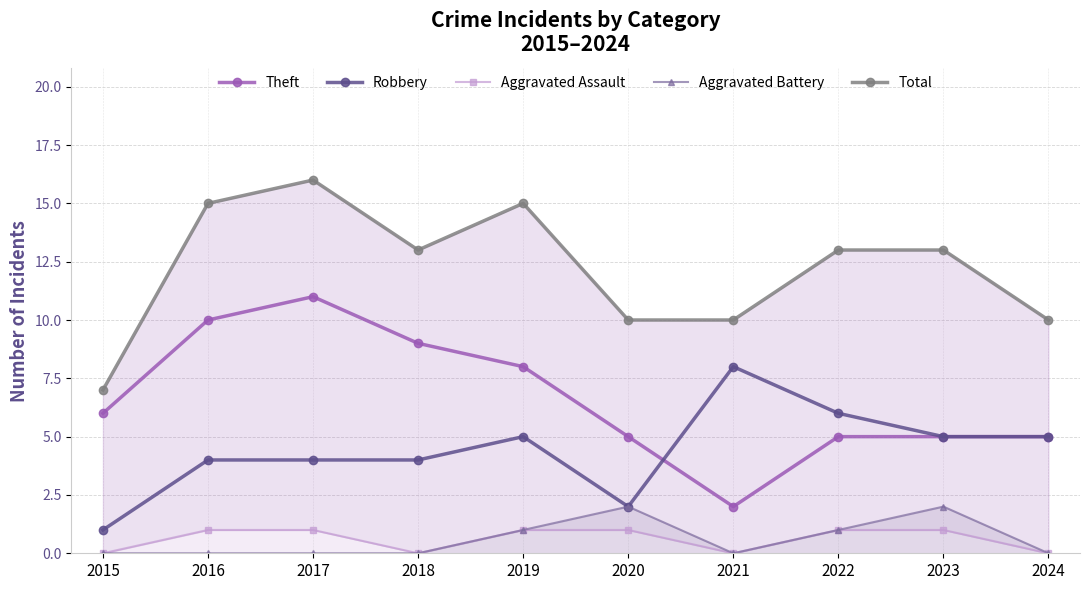

Where do Theft and Robbery first cross each other?

2020 and 2021